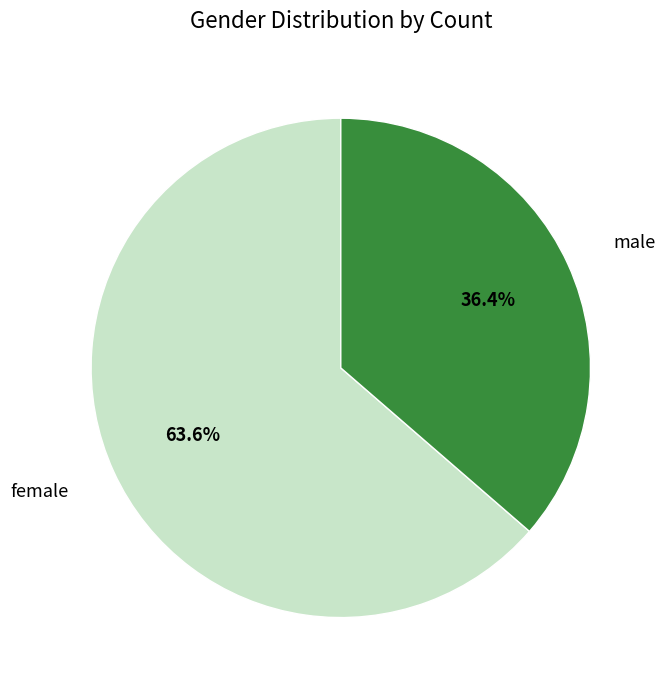

Does any single category account for the majority?

Yes